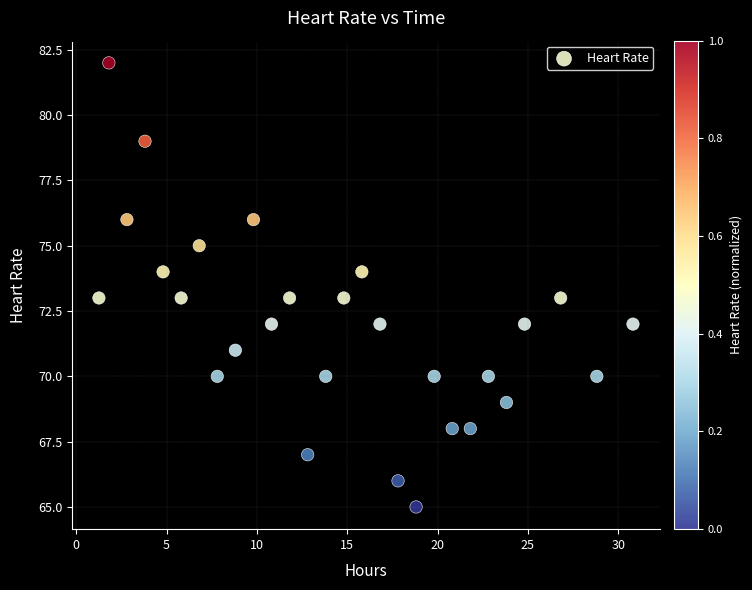

What is the range of Y values (max minus min)?

17